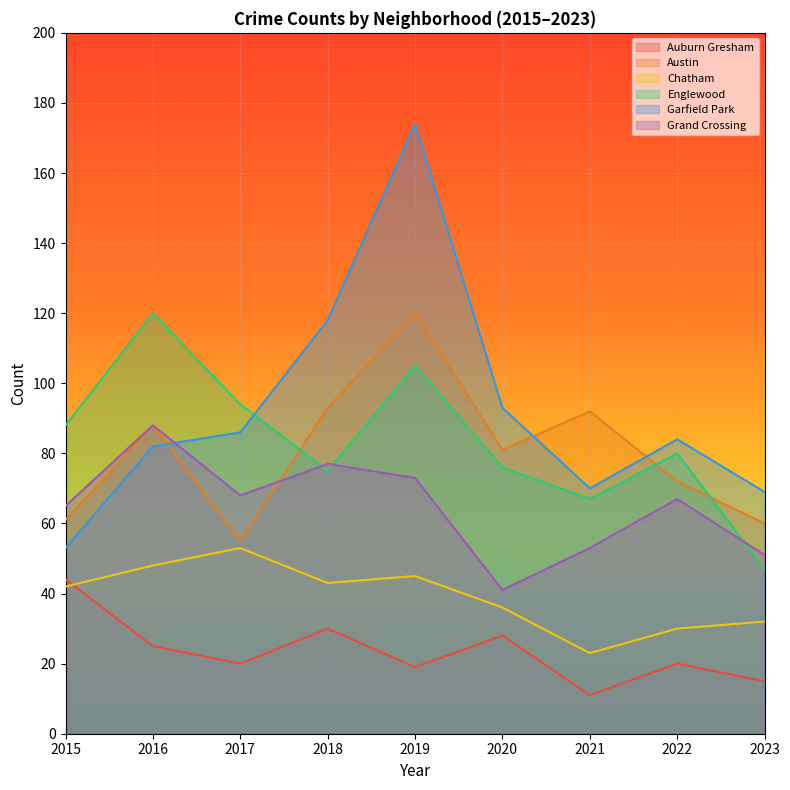

True or false: Auburn Gresham and Austin intersect in this chart.

False